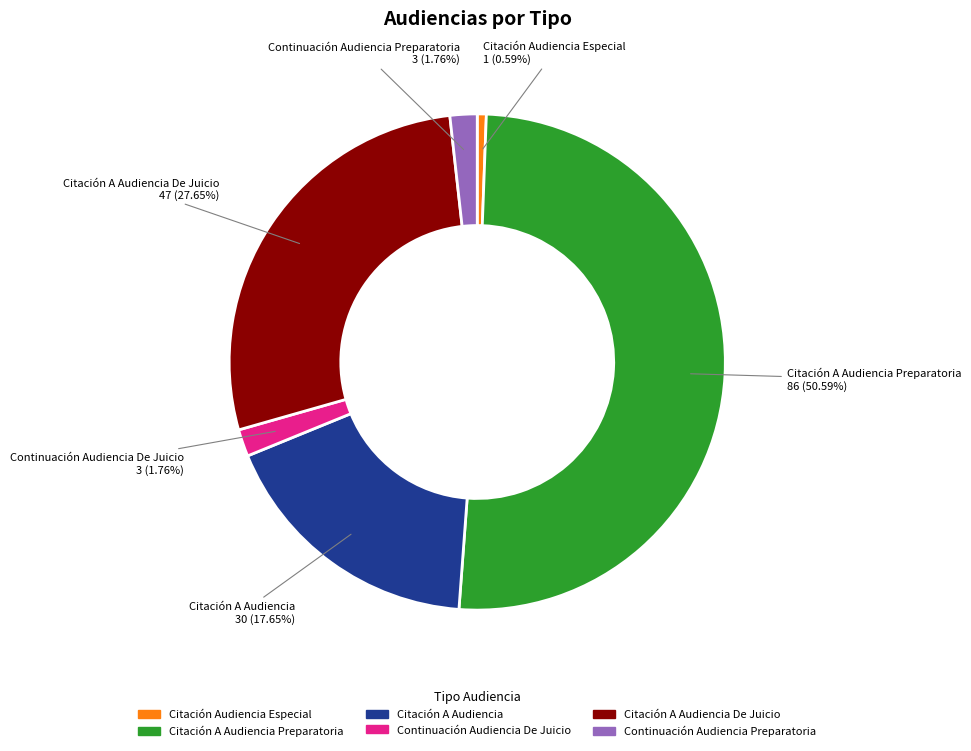

Which slice is the smallest?

Citación Audiencia Especial